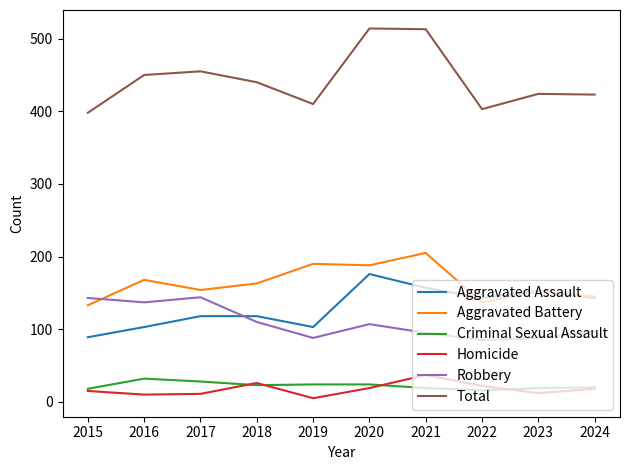

Is the value of Total at 2024 greater than the value of Homicide at 2018?

Yes